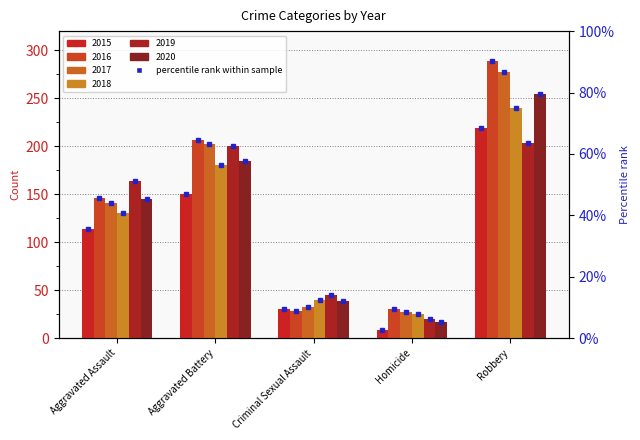

How many series are shown in this chart?

6